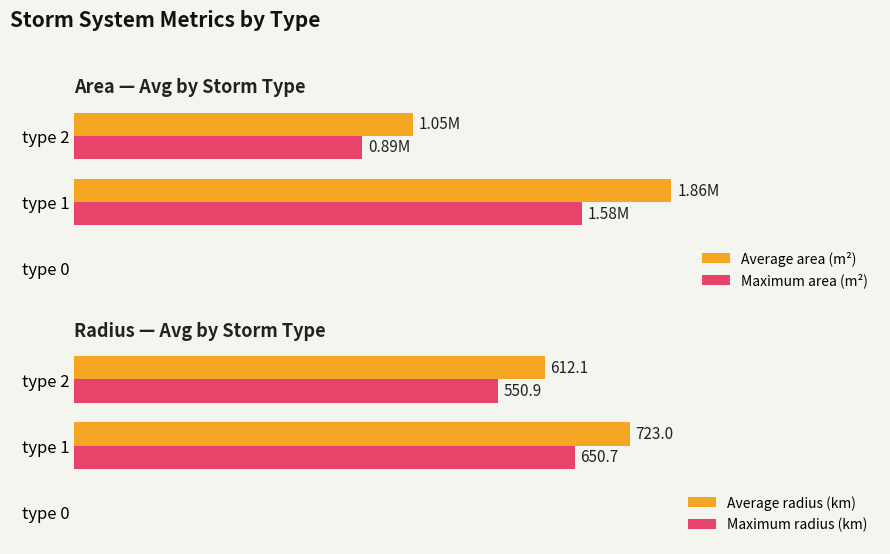

The value of Maximum radius (km) at type 0 is -226.6. True or false?

False